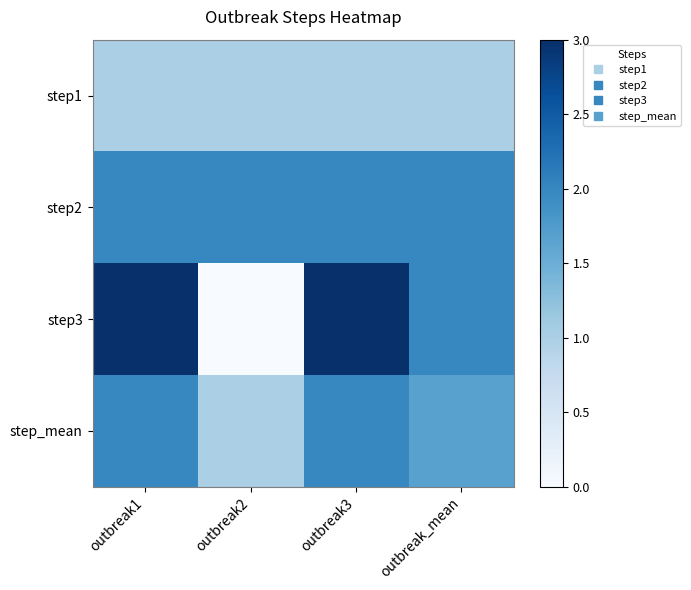

Reading right to left, extract all data points from this chart.

step1: outbreak_mean=1.0	outbreak3=1.0	outbreak2=1.0	outbreak1=1.0
step2: outbreak_mean=2.0	outbreak3=2.0	outbreak2=2.0	outbreak1=2.0
step3: outbreak_mean=2.0	outbreak3=3.0	outbreak2=0.0	outbreak1=3.0
step_mean: outbreak_mean=1.7	outbreak3=2.0	outbreak2=1.0	outbreak1=2.0